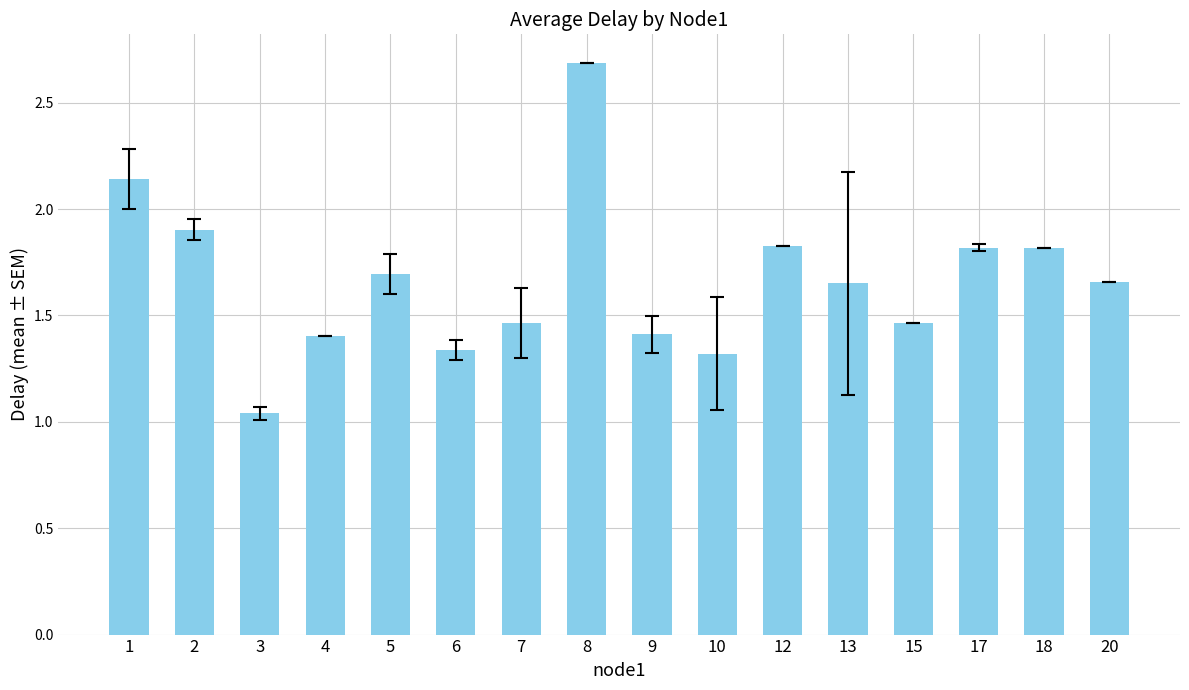

What is the sum of all values?

26.6